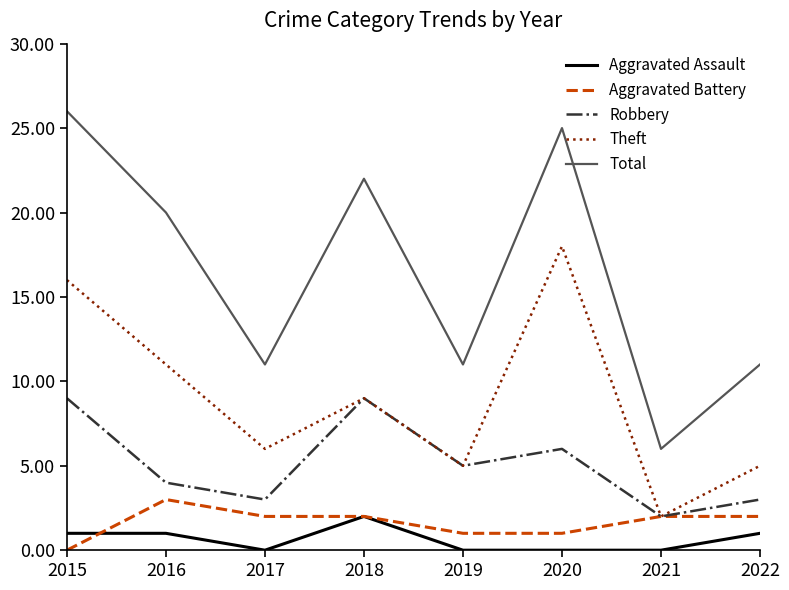

What are all the series names shown in the legend?

Aggravated Assault, Aggravated Battery, Robbery, Theft, Total